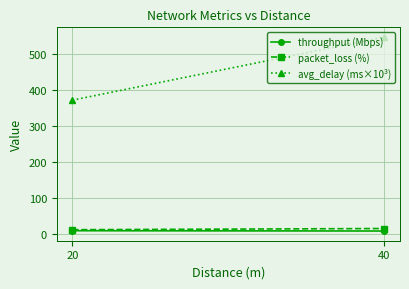

Is it true that avg_delay (ms×10³) equals 548.3 at 40?

True